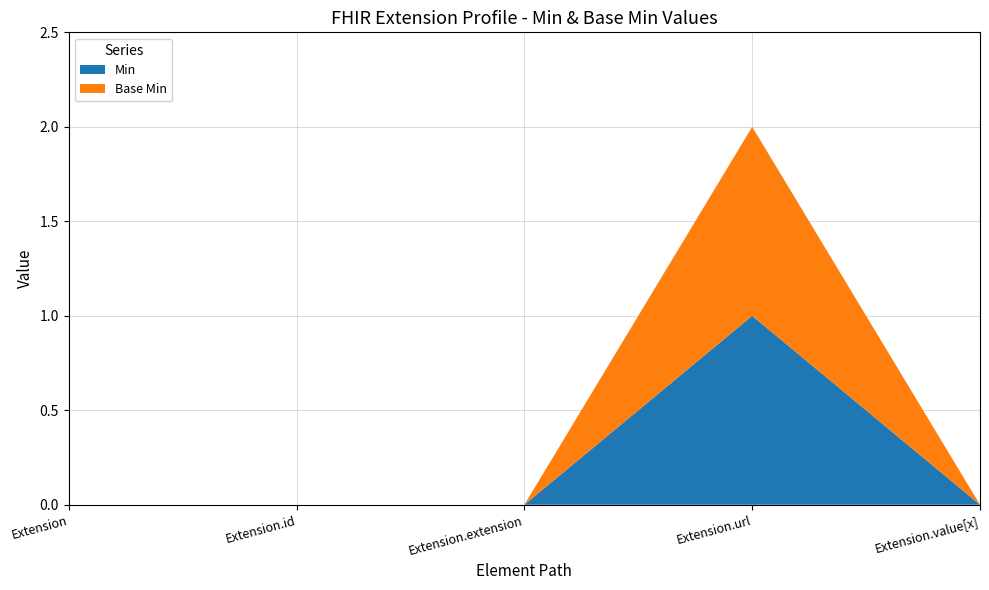

Reading left to right, extract all data points from this chart.

Min: Extension=0	Extension.id=0	Extension.extension=0	Extension.url=1	Extension.value[x]=0
Base Min: Extension=0	Extension.id=0	Extension.extension=0	Extension.url=1	Extension.value[x]=0